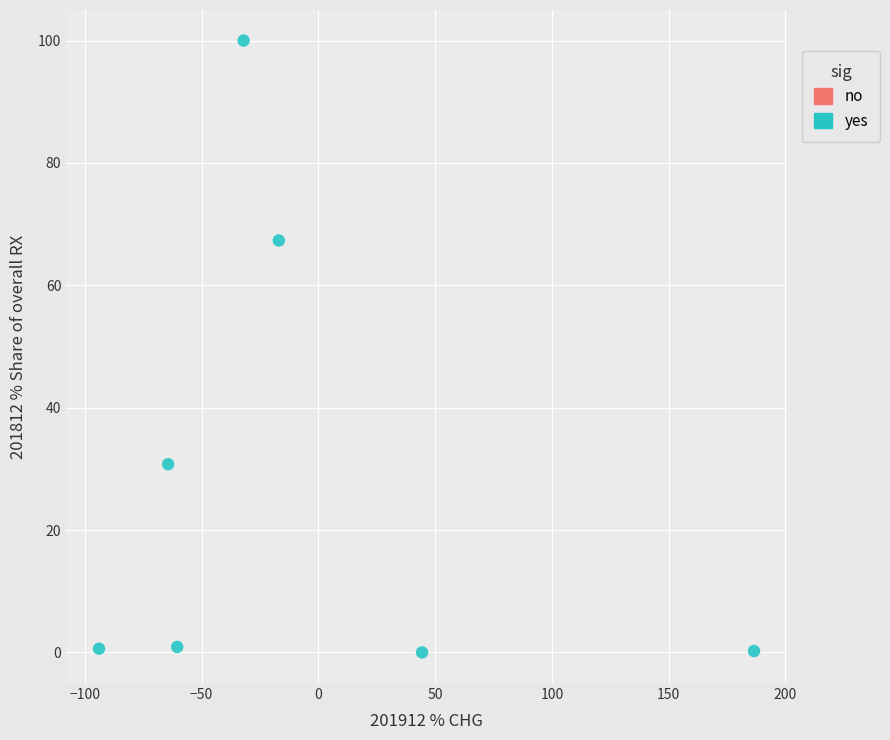

What is the range of X values (max minus min)?

280.5